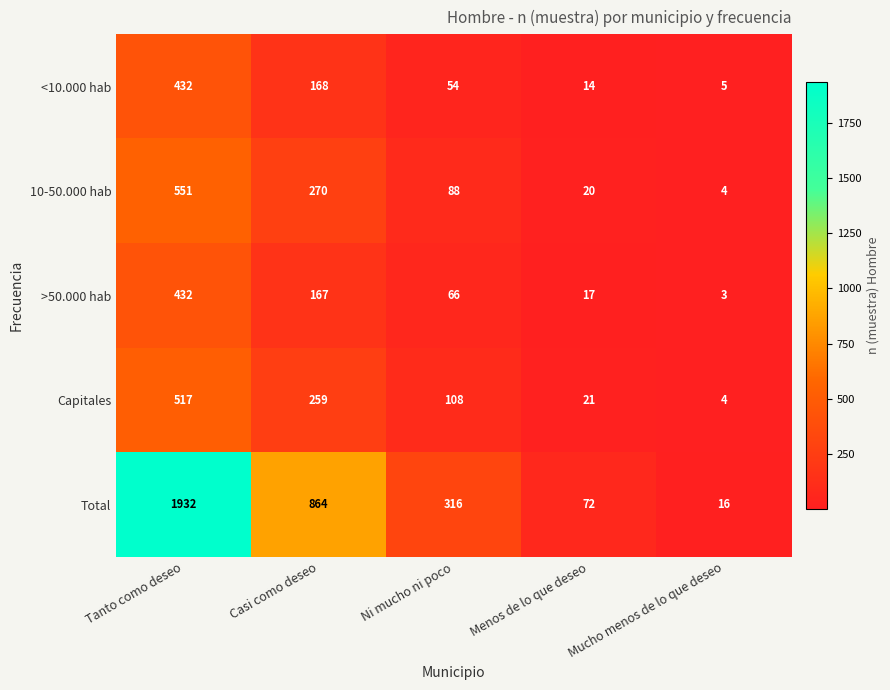

What is the average value of the Capitales series?

182